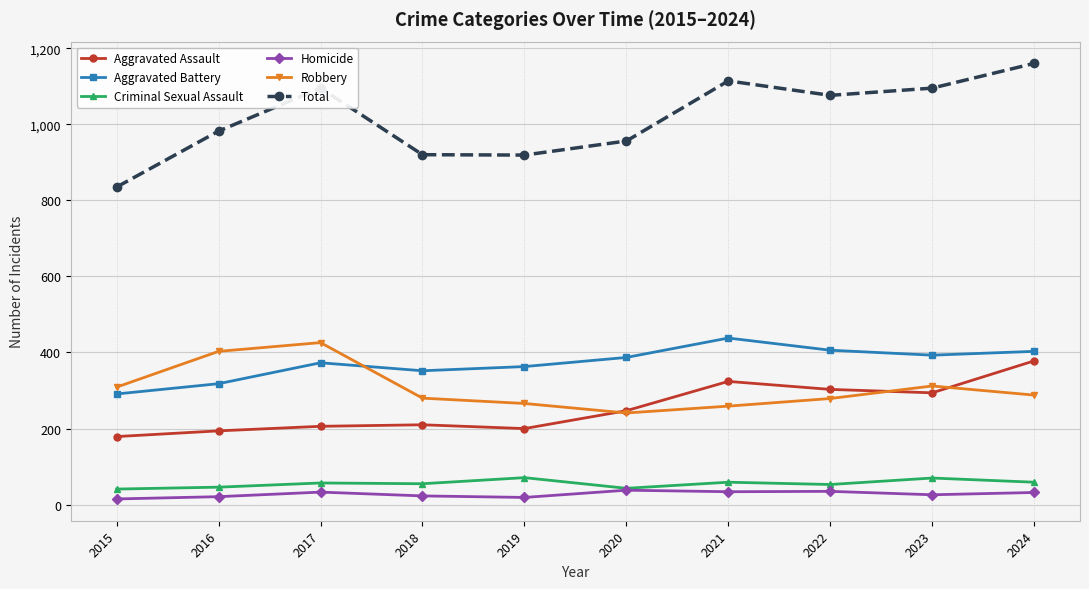

What is the difference between the maximum and minimum values in the Aggravated Assault series?

199